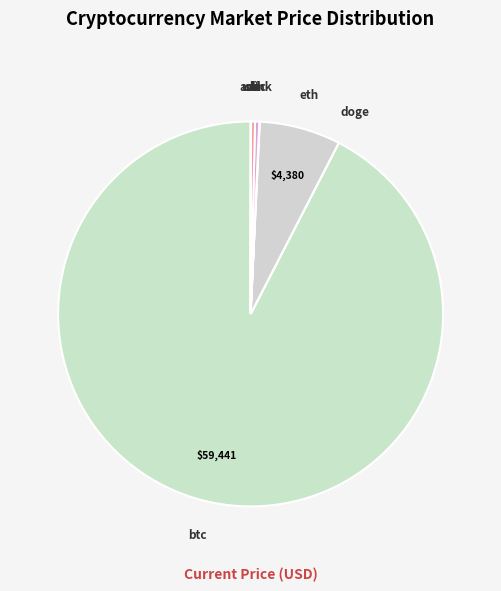

What is the largest slice in the pie chart?

btc